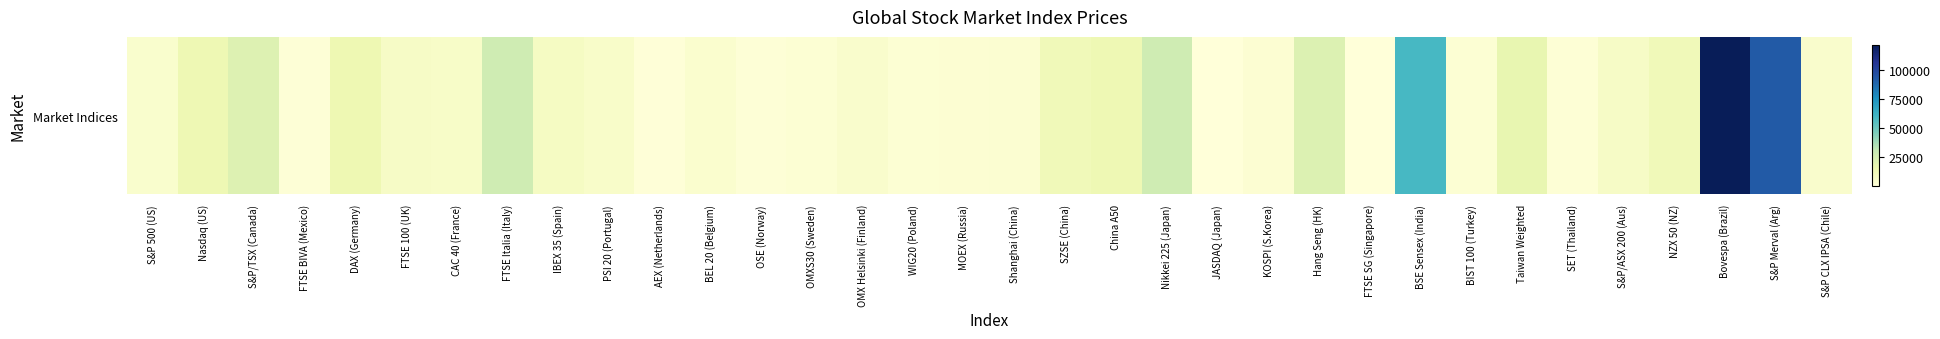

Is it true that the value at S&P CLX IPSA (Chile) is 4978.5?

True